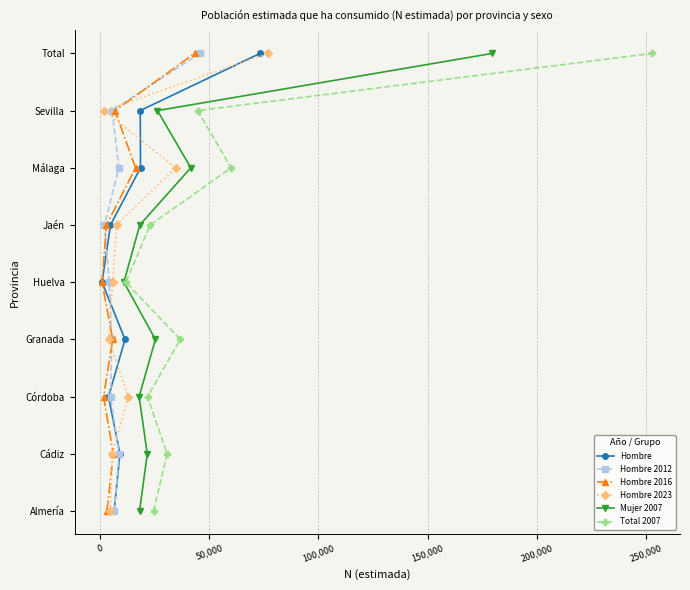

True or false: Total 2007 and Mujer 2007 cross at least once.

False